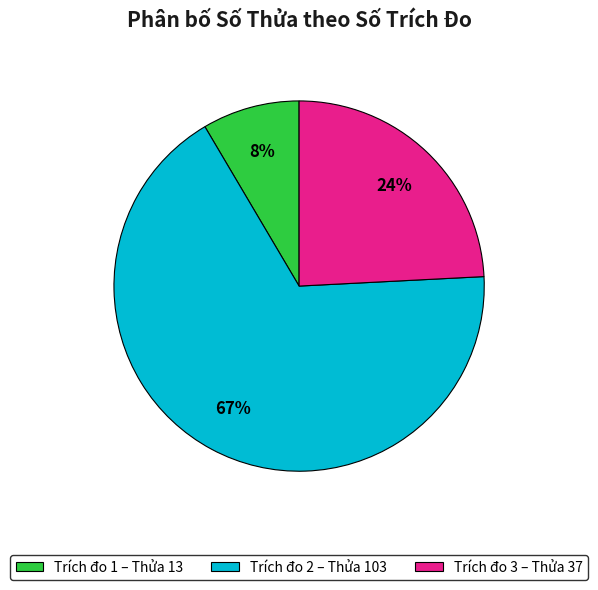

How many slices are in this pie chart?

3